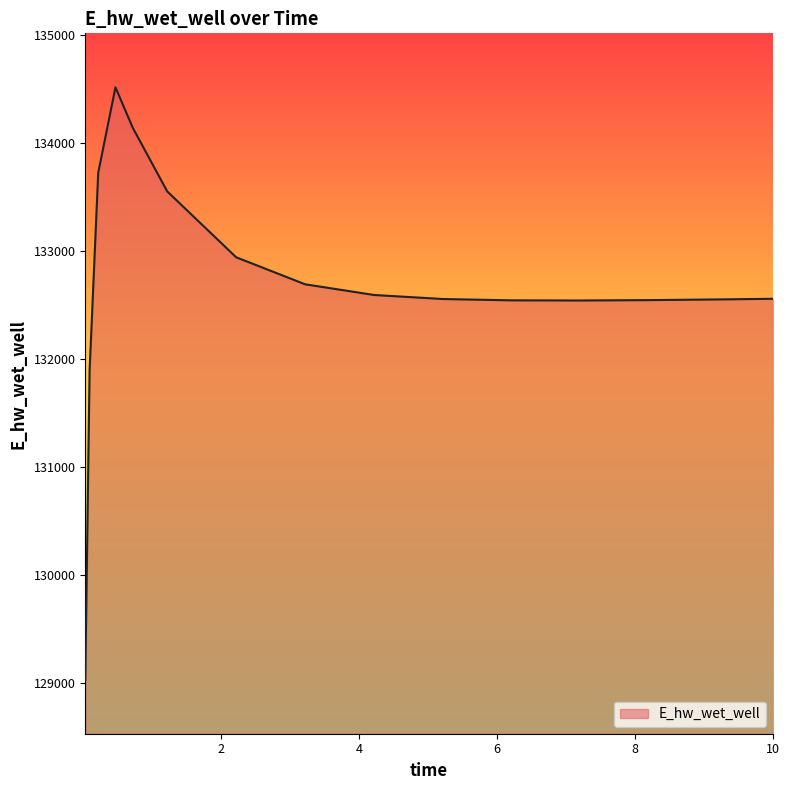

What is the difference between the maximum and minimum values?

5488.2